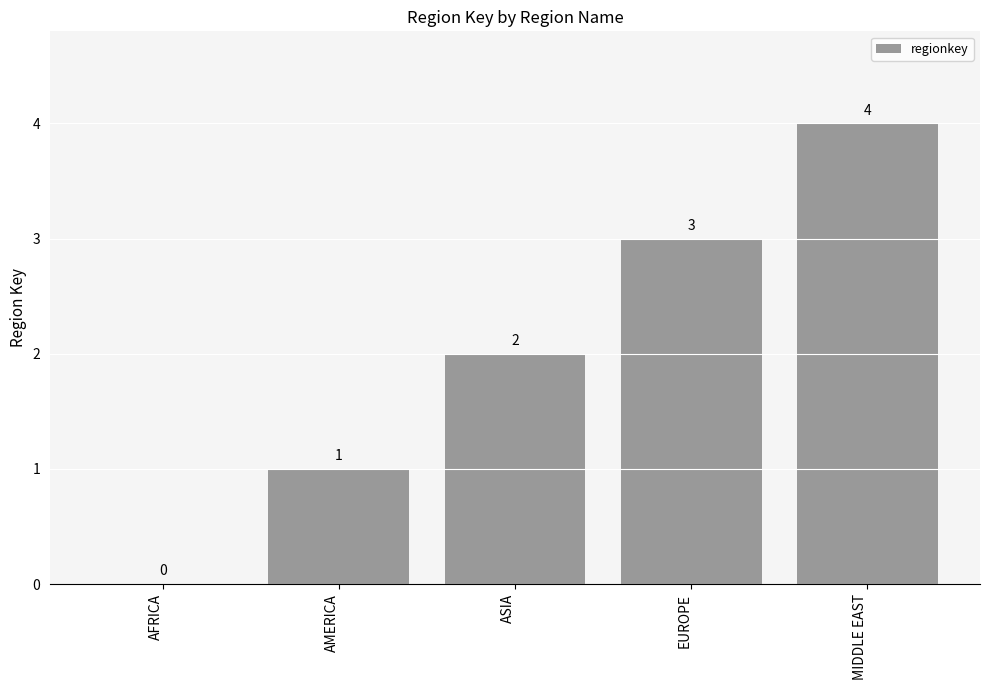

Which label corresponds to the largest value in the chart?

MIDDLE EAST